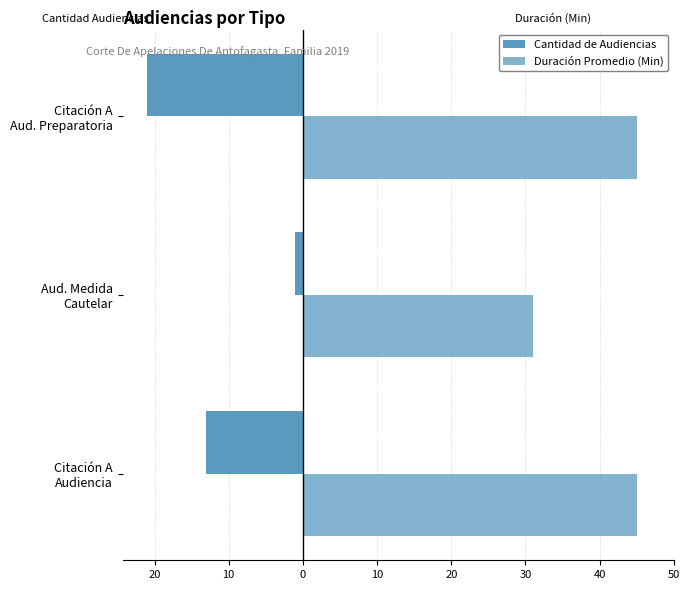

Reading right to left, extract all data points from this chart.

Cantidad de Audiencias: -21	-1	-13
Duración Promedio (Min): 45	31	45